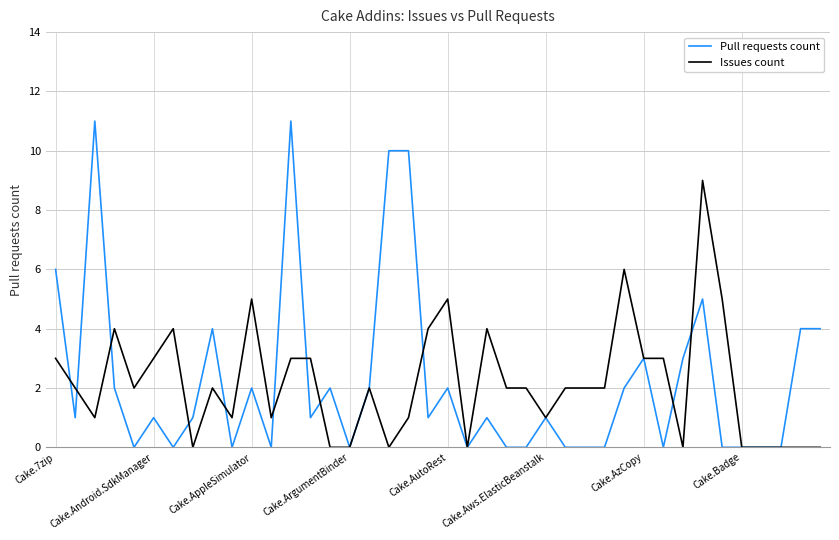

Rank the series by their maximum value, from highest to lowest.

Pull requests count, Issues count